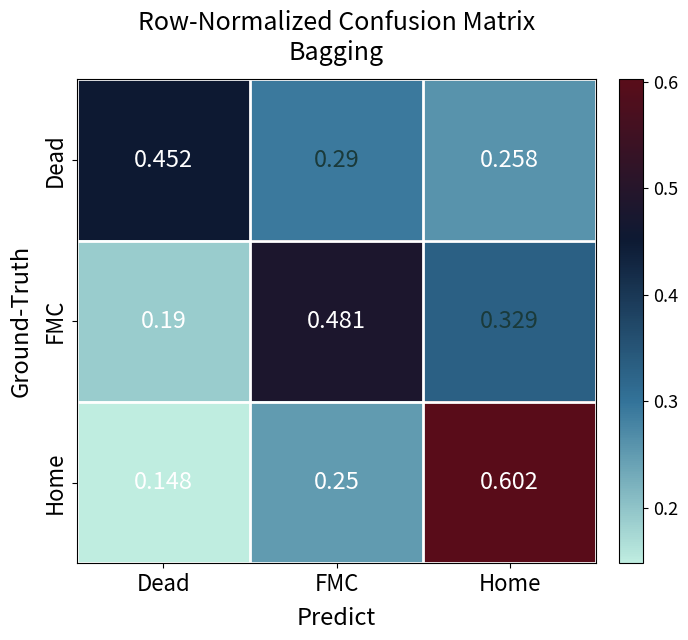

At which label does Dead reach its peak?

Dead